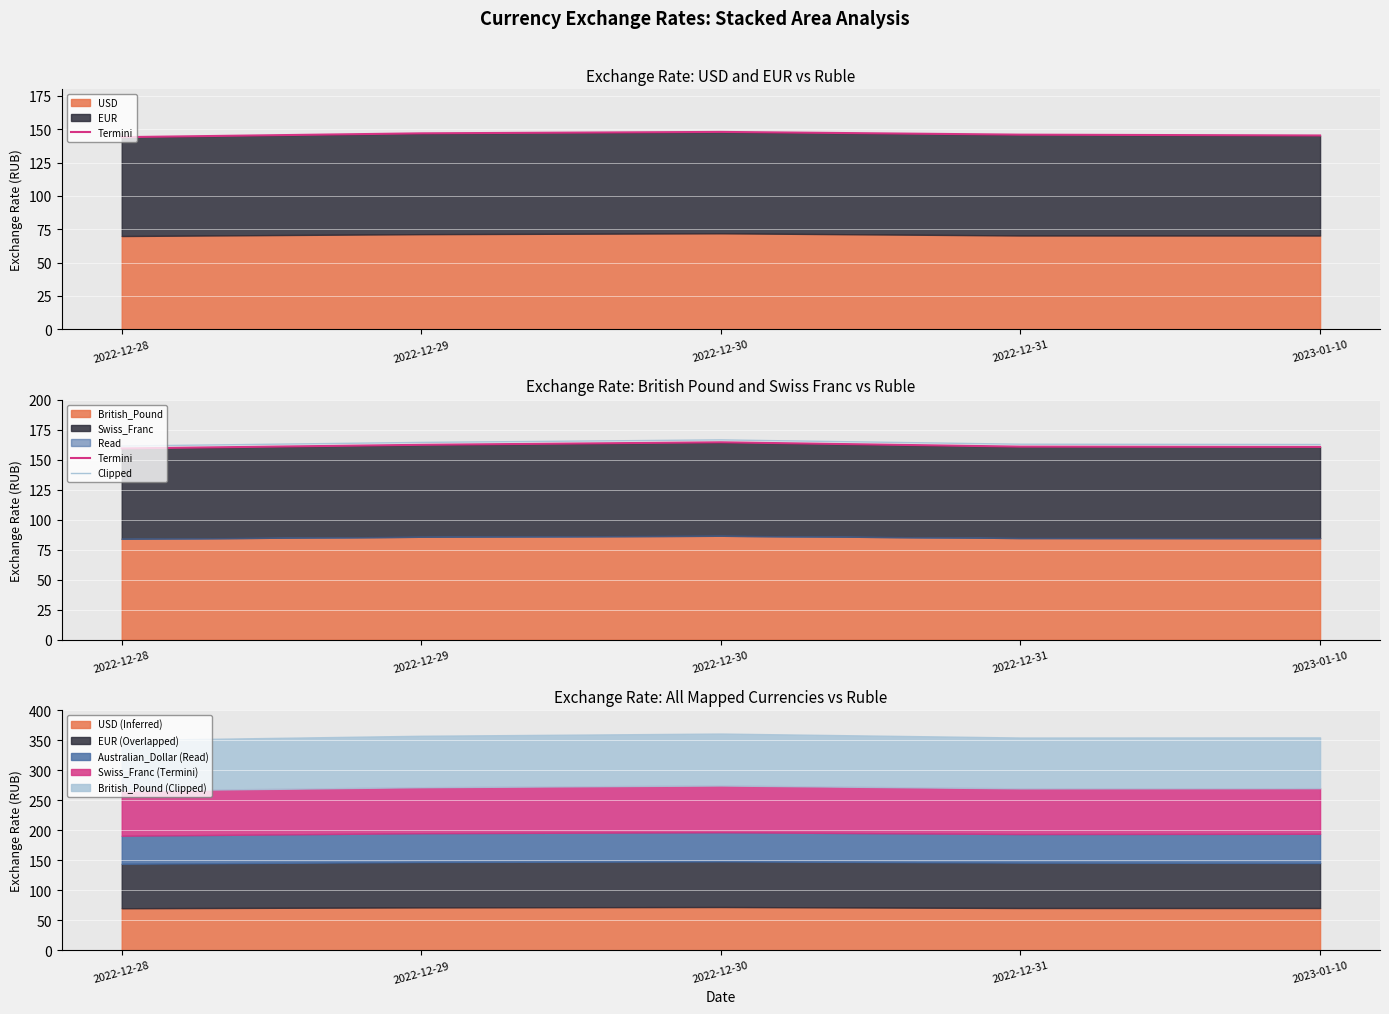

The Clipped series shows 166.6 at 2022-12-30. True or false?

True